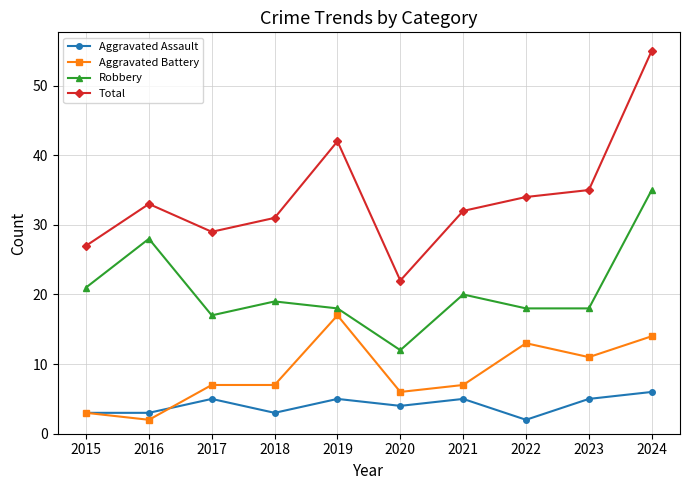

Count the number of categories in the chart.

10